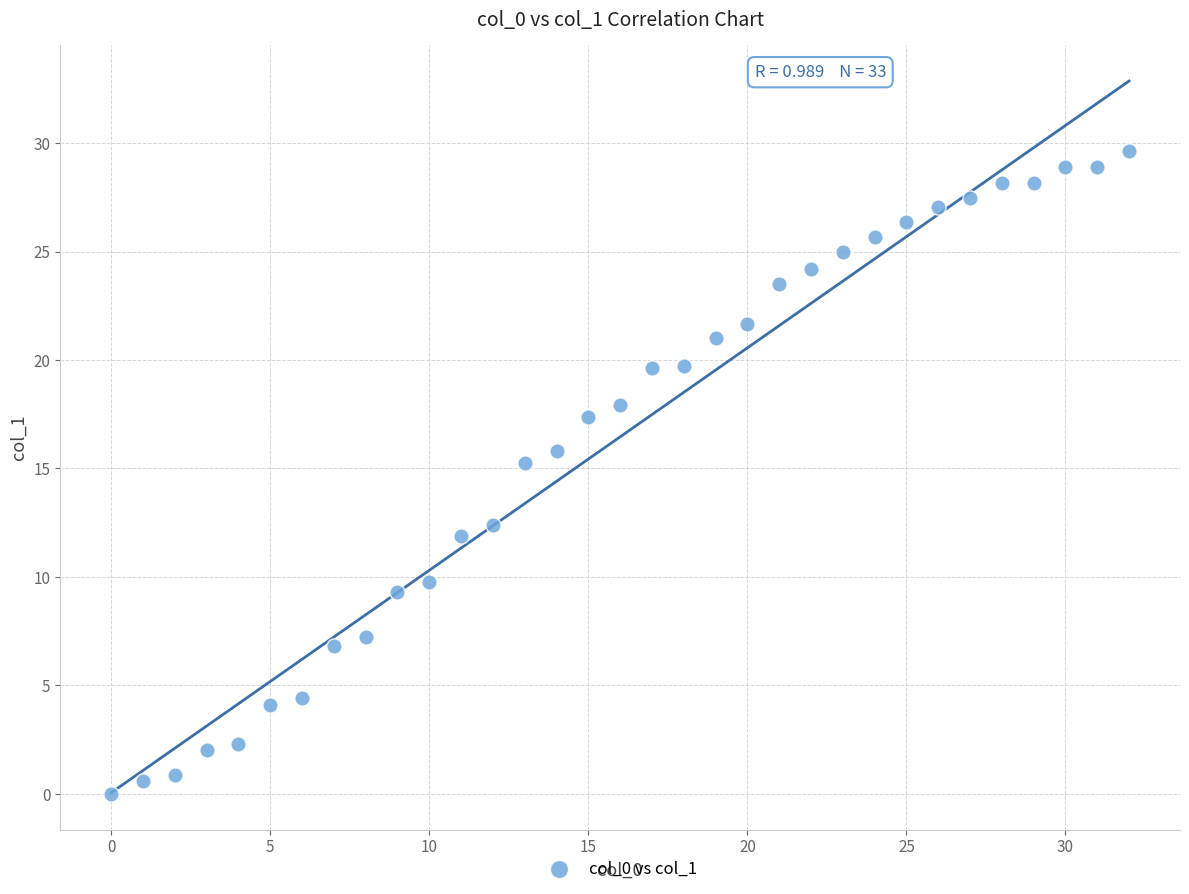

What is the range of X values (max minus min)?

32.0